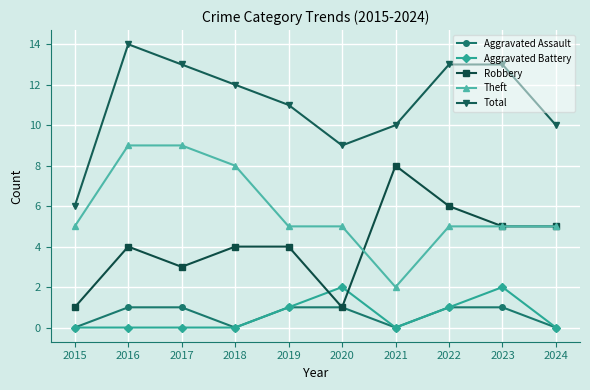

How many Theft values are between 5 and 8?

7